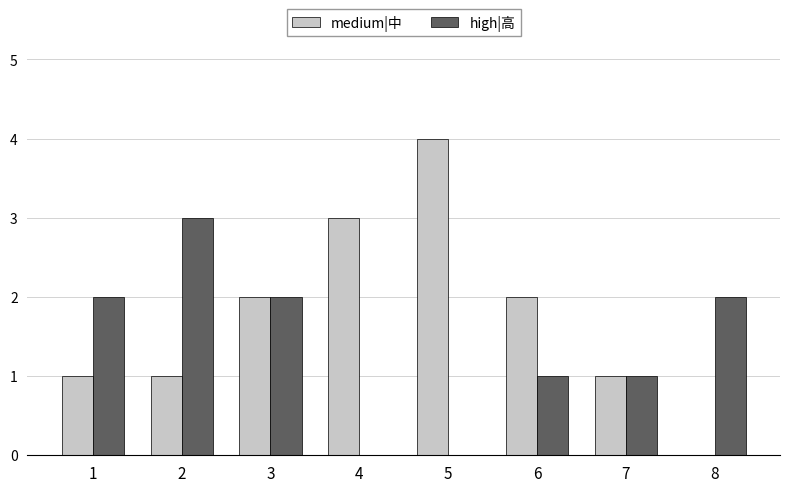

Is it true that high|高 equals 3 at 3?

False